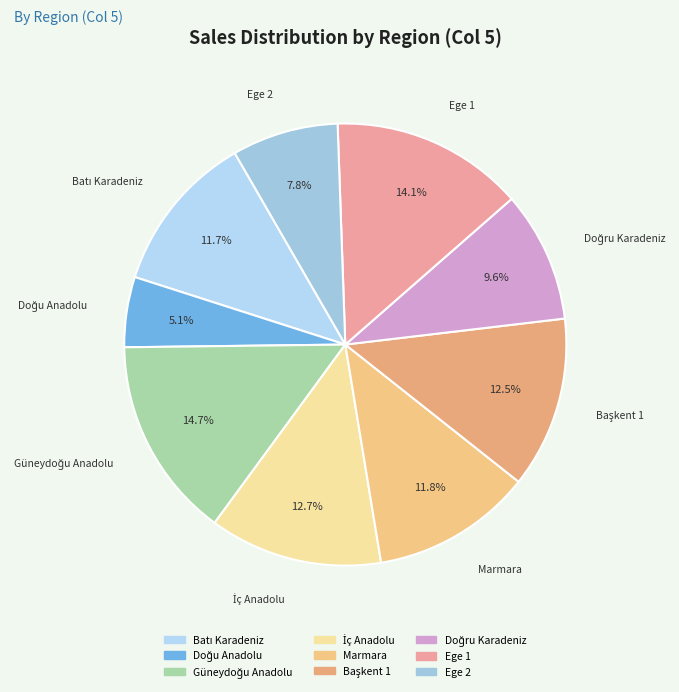

What percentage is NOT represented by Ege 2?

92.2%